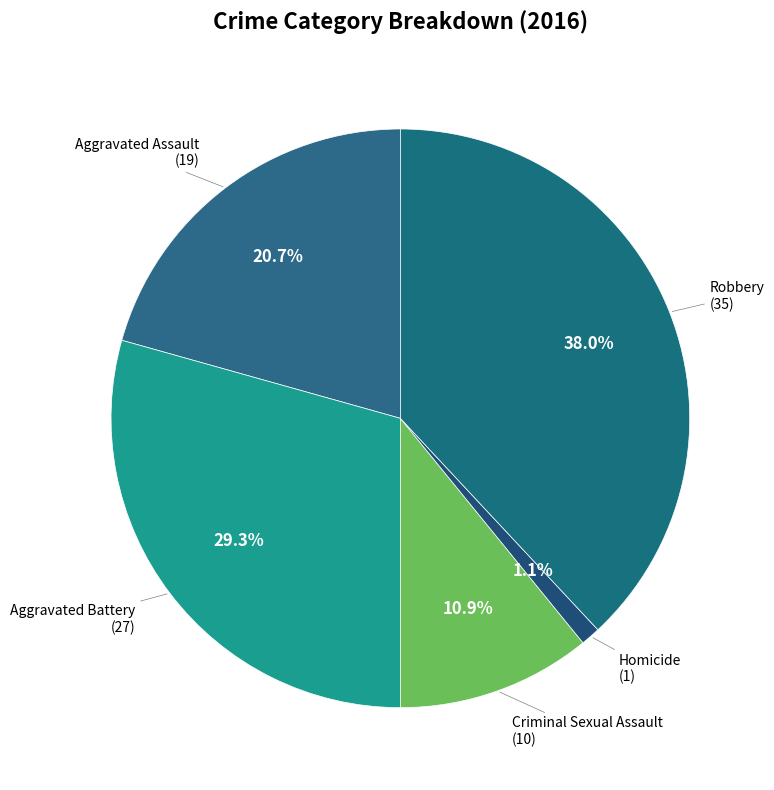

What is the largest slice in the pie chart?

Robbery